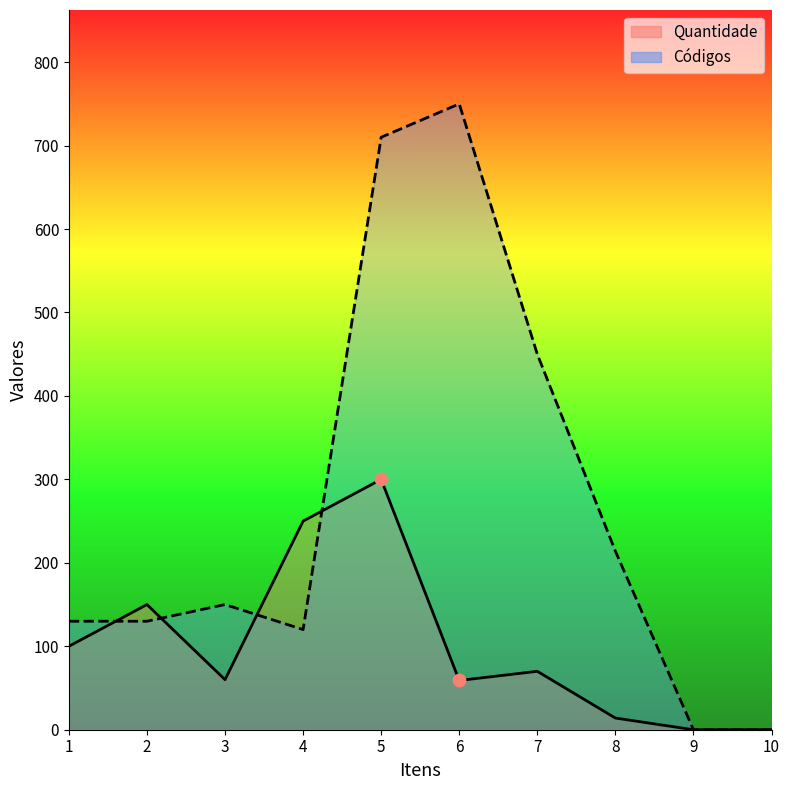

Which series contains the lowest Y value?

Quantidade